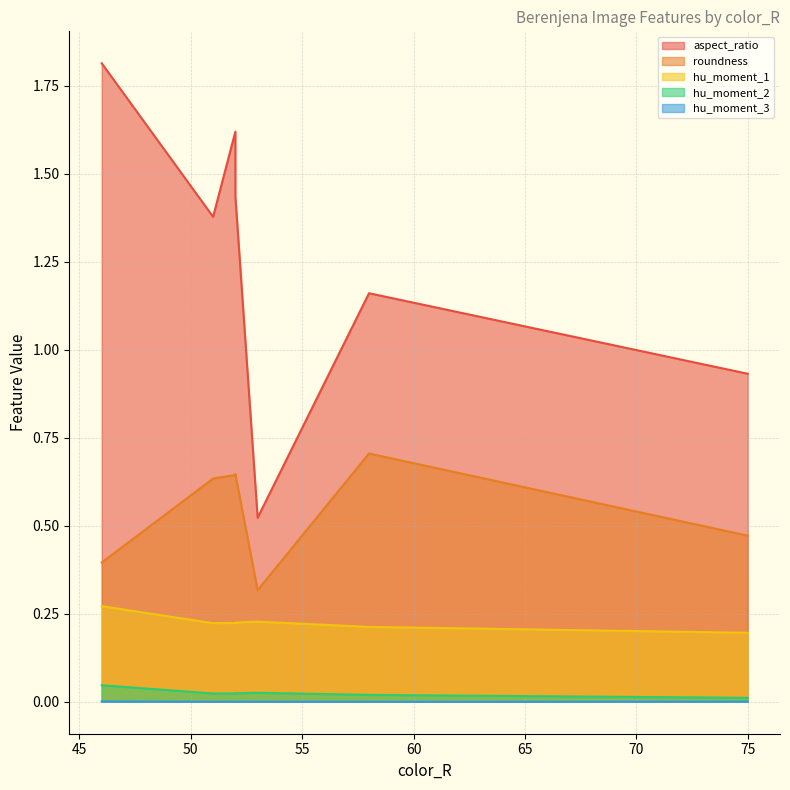

At which category is the sum across all series the highest?

46